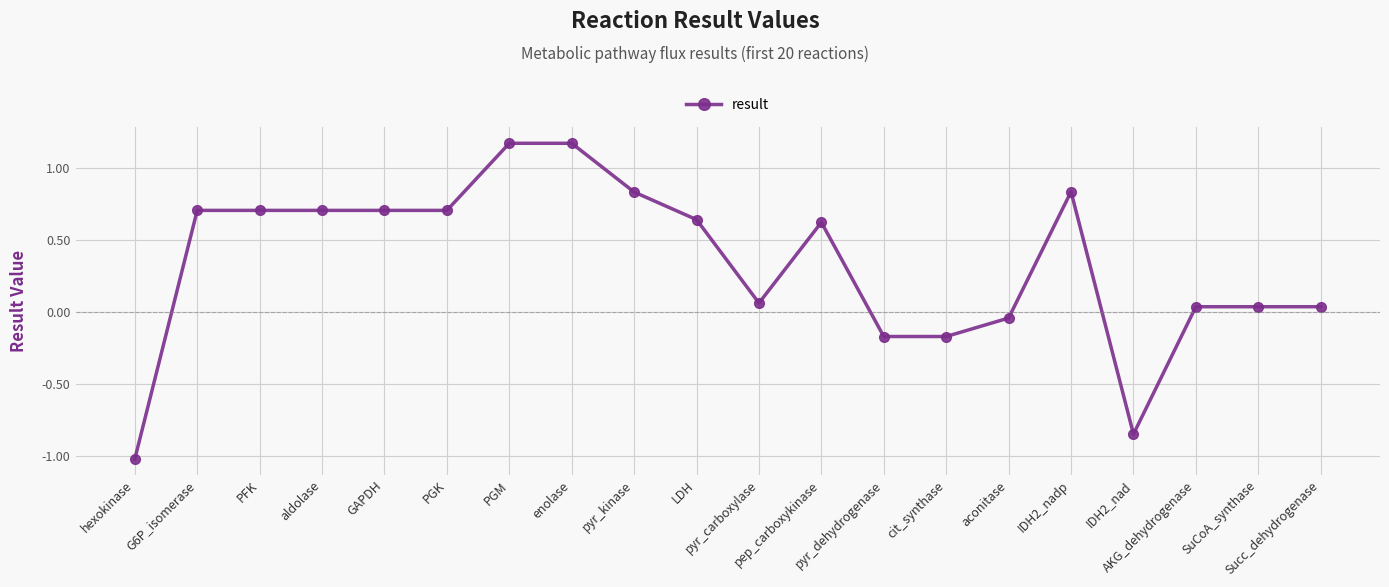

How many negative values are there?

5